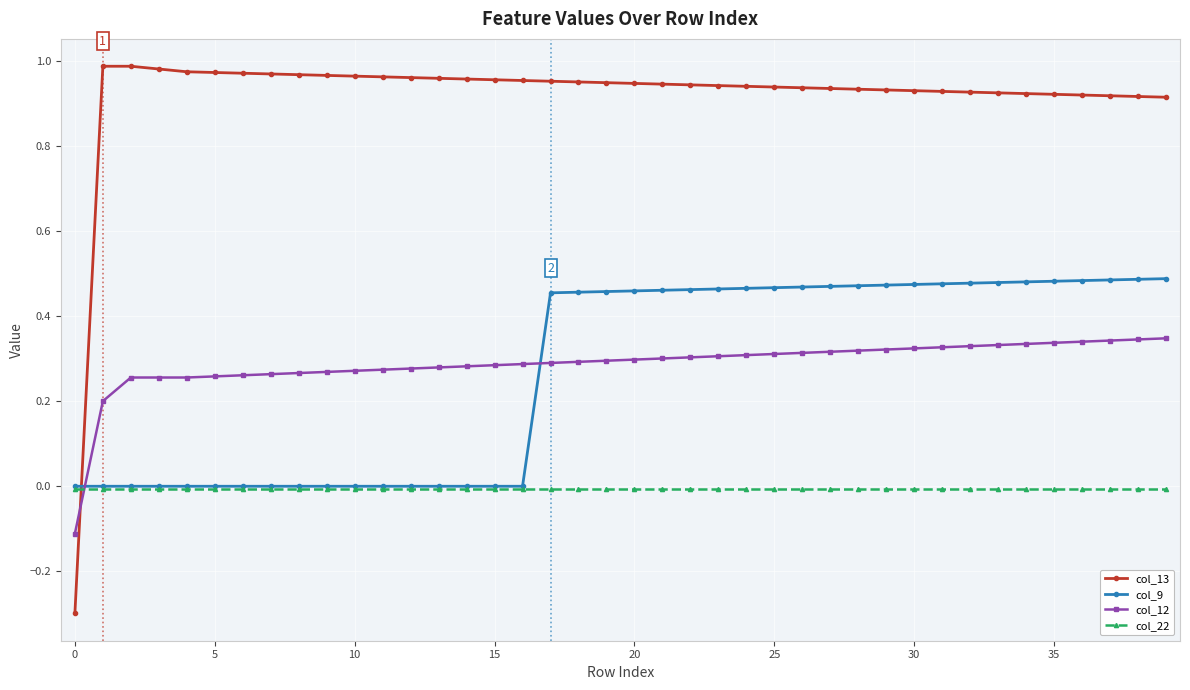

Is this an area chart (filled region under the line)?

No